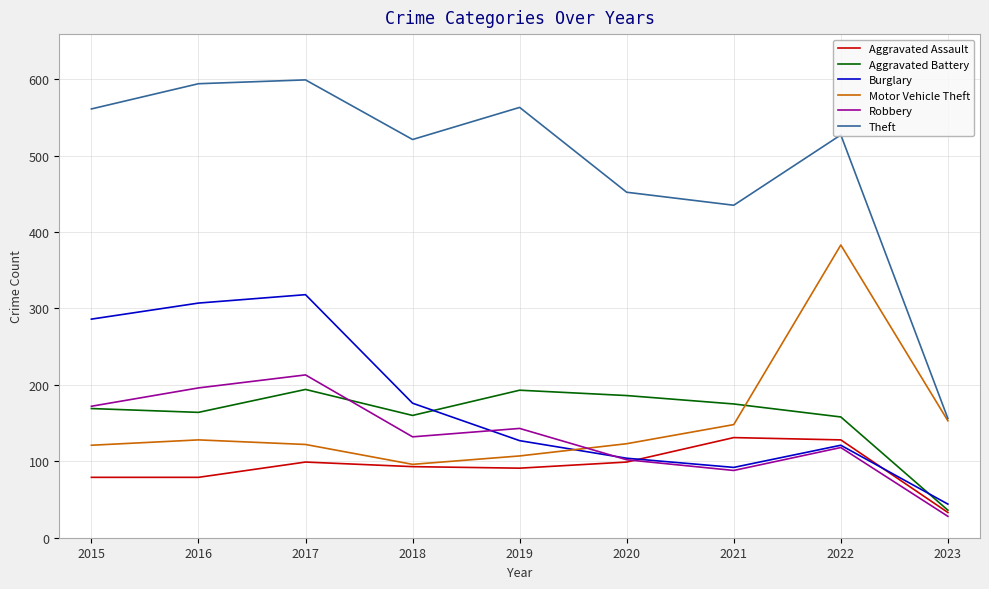

Which series ends up on top after the final intersection of Robbery and Motor Vehicle Theft?

Motor Vehicle Theft